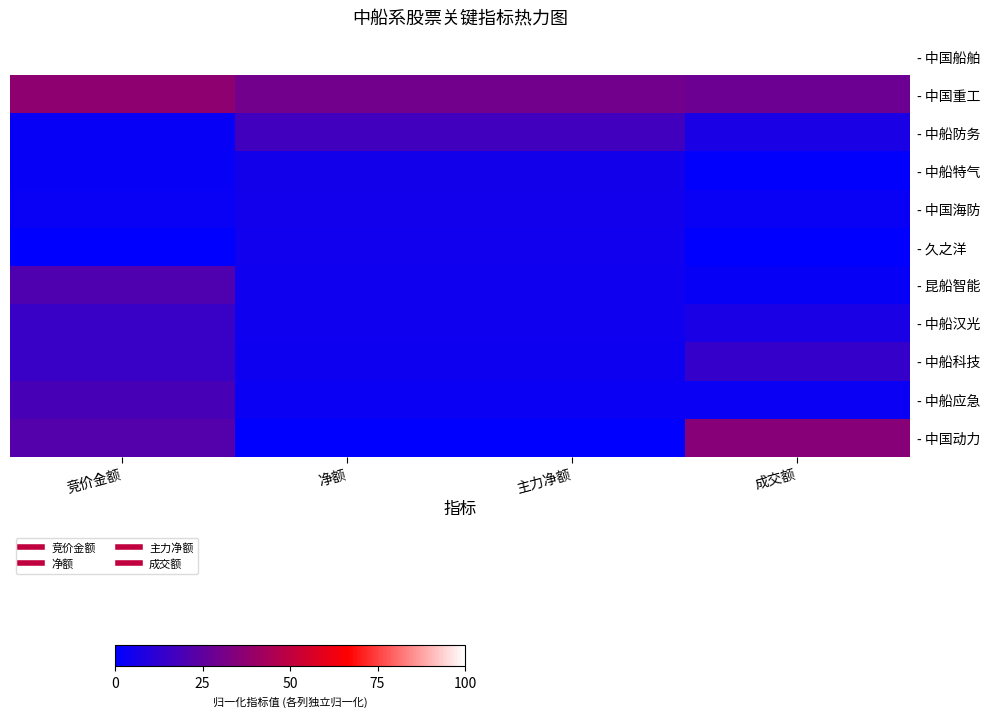

List the series in order of their peak value, highest first.

- 中国船舶, - 中国重工, - 中国动力, - 昆船智能, - 中船应急, - 中船防务, - 中船科技, - 中船汉光, - 中船特气, - 中国海防, - 久之洋